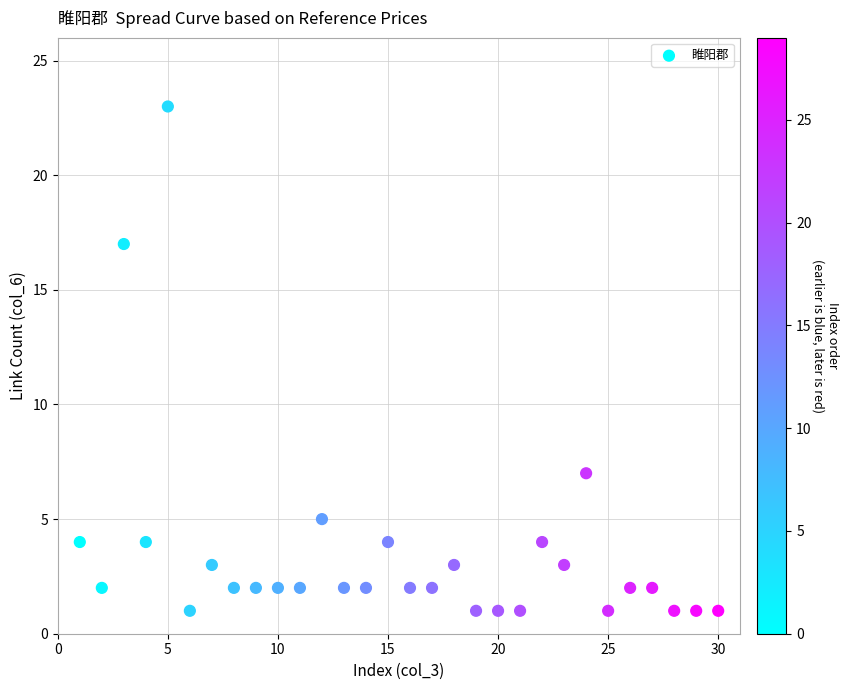

What is the range of X values (max minus min)?

29